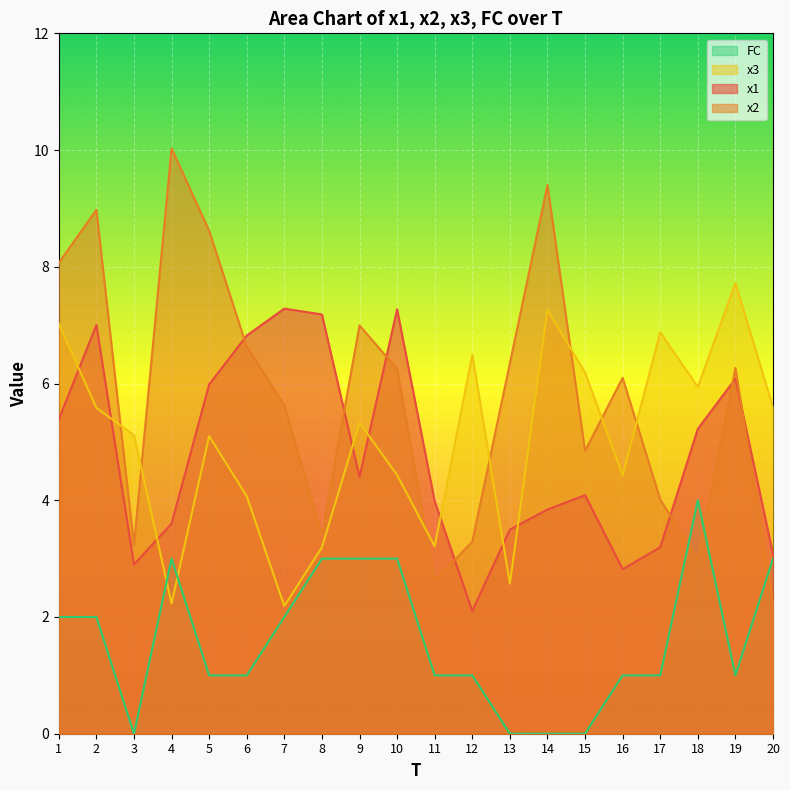

Where does the x2 series first go above 6?

1